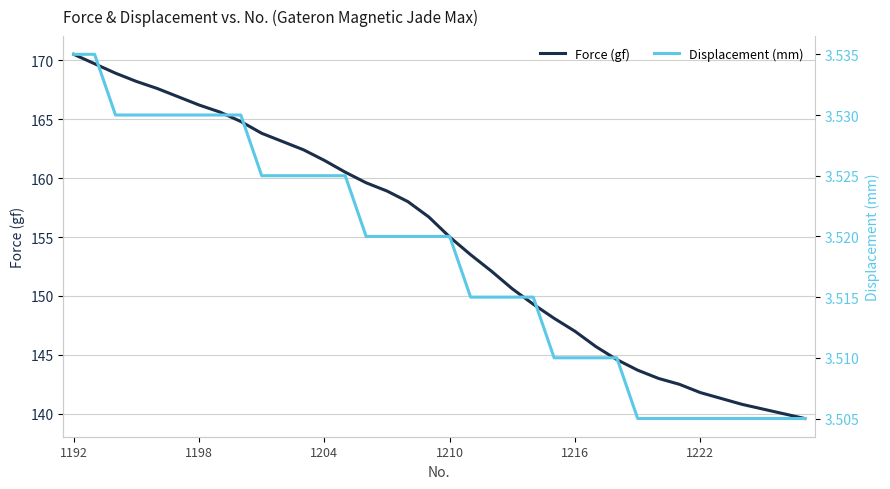

List the series in order of their peak value, lowest first.

Displacement (mm), Force (gf)